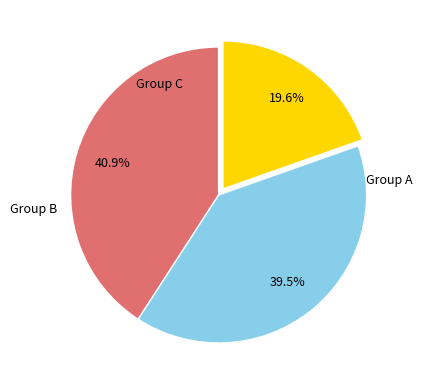

Does any single category account for the majority?

No